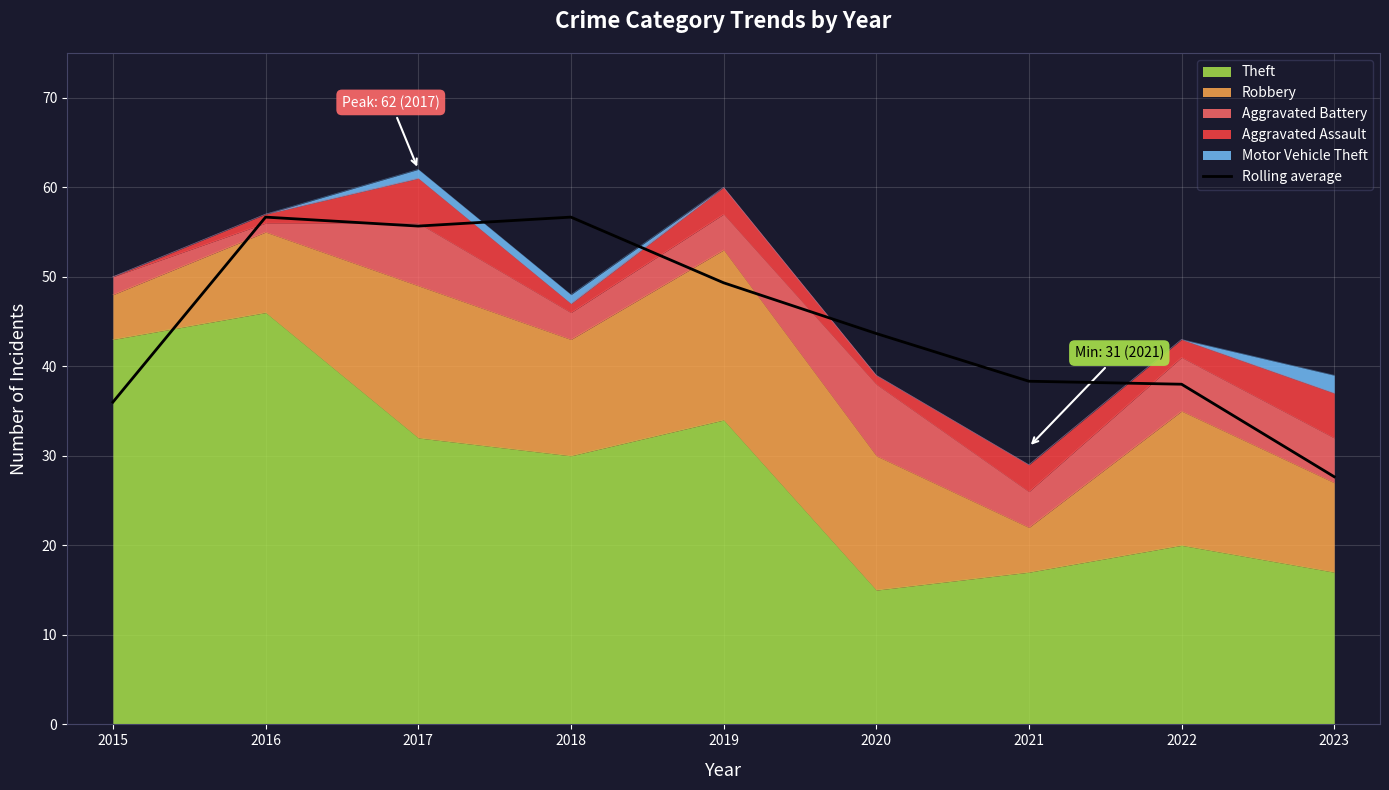

Reading right to left, extract all data points from this chart.

2023=27.7	2022=38.0	2021=38.3	2020=43.7	2019=49.3	2018=56.7	2017=55.7	2016=56.7	2015=36.0